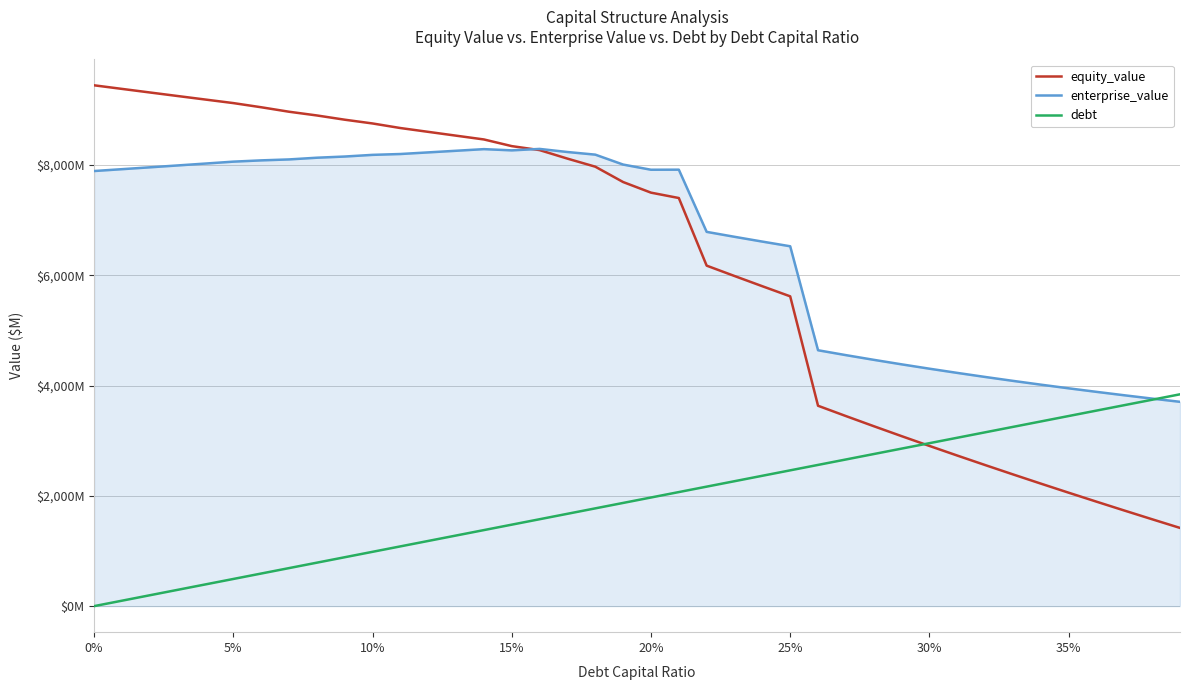

What are all the series names shown in the legend?

equity_value, enterprise_value, debt